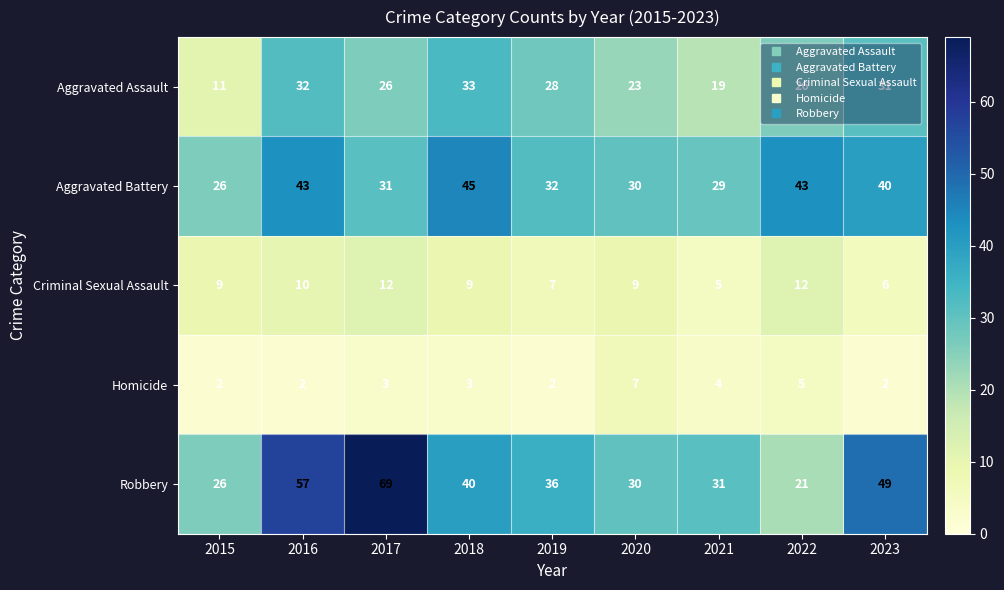

What is the minimum value for Aggravated Assault?

11